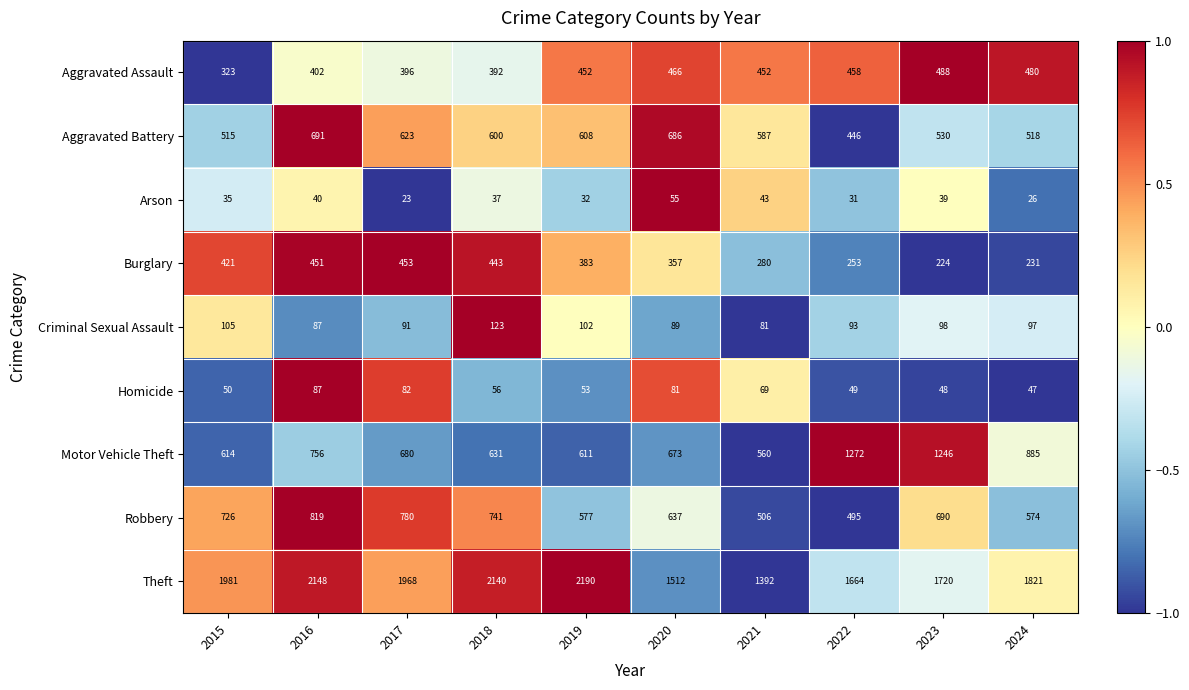

How many values in the Robbery series are below 690?

5